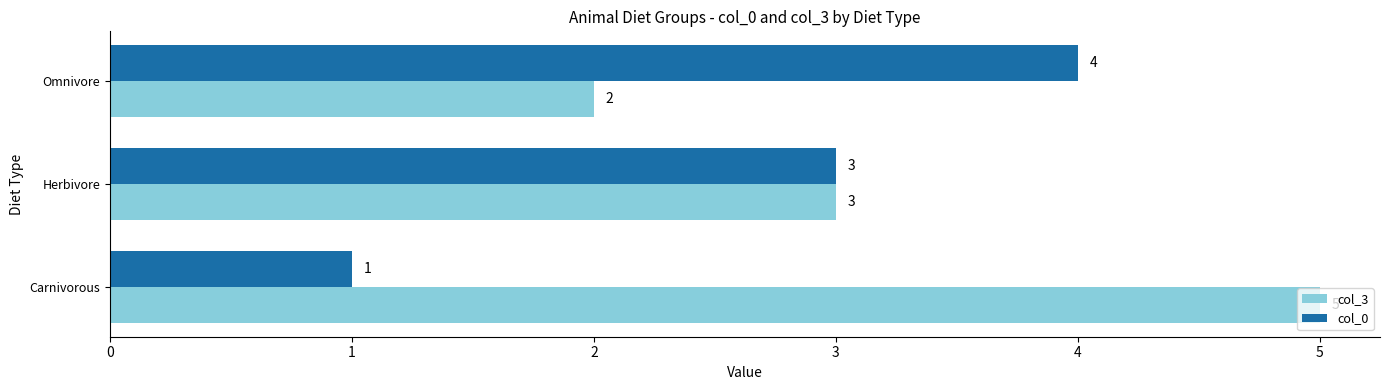

How many col_3 values are between 2 and 5?

3